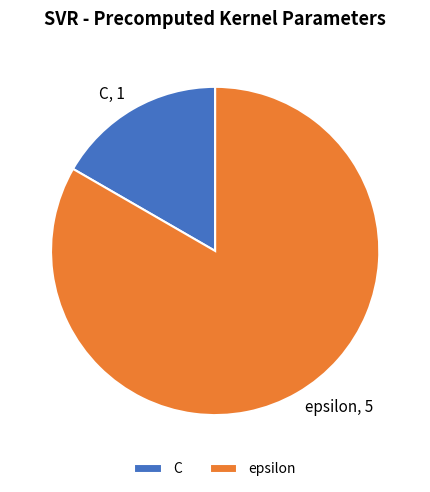

Which slice is the smallest?

C